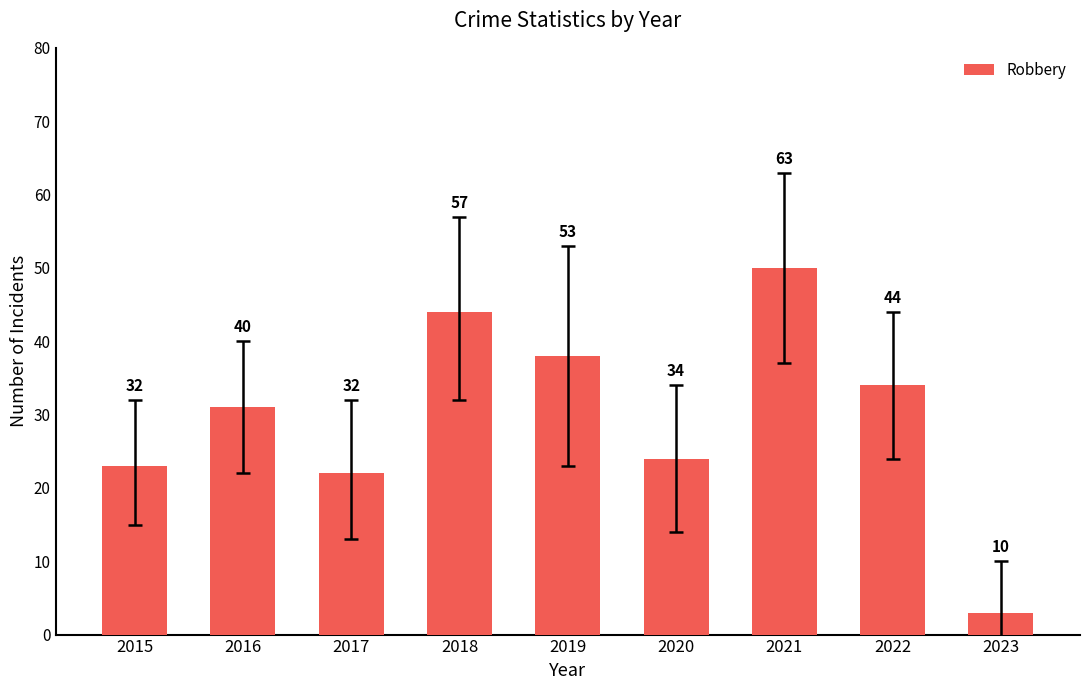

What is the change in value from 2016 to 2019?

+7